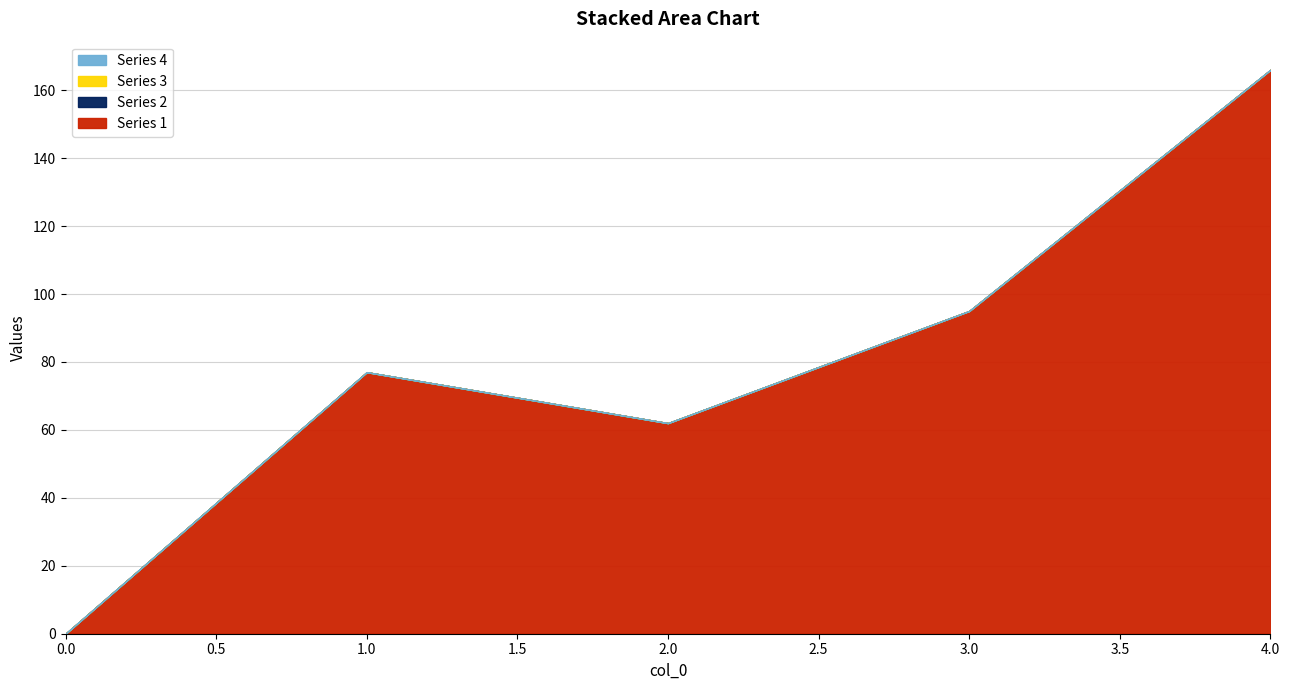

True or false: 4 has a value of 0 at 4.

True